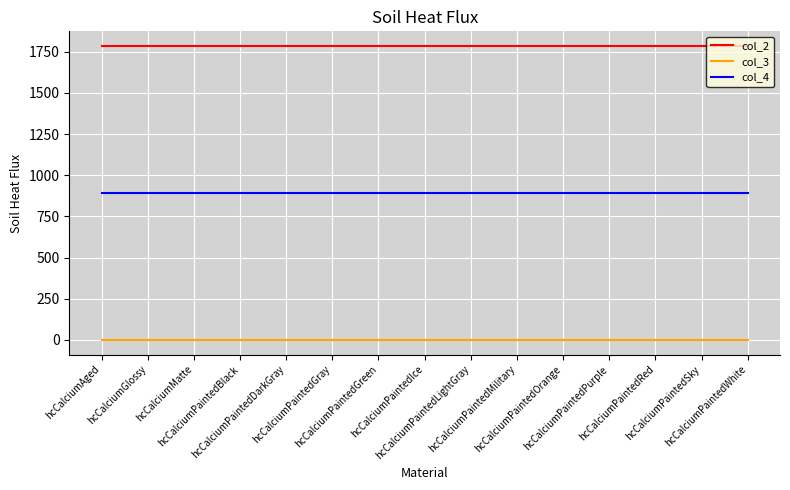

Reading left to right, transcribe all the data shown in this chart.

col_2: 1784	1784	1784	1784	1784	1784	1784	1784	1784	1784	1784	1784	1784	1784	1784
col_3: 0	0	0	0	0	0	0	0	0	0	0	0	0	0	0
col_4: 892	892	892	892	892	892	892	892	892	892	892	892	892	892	892